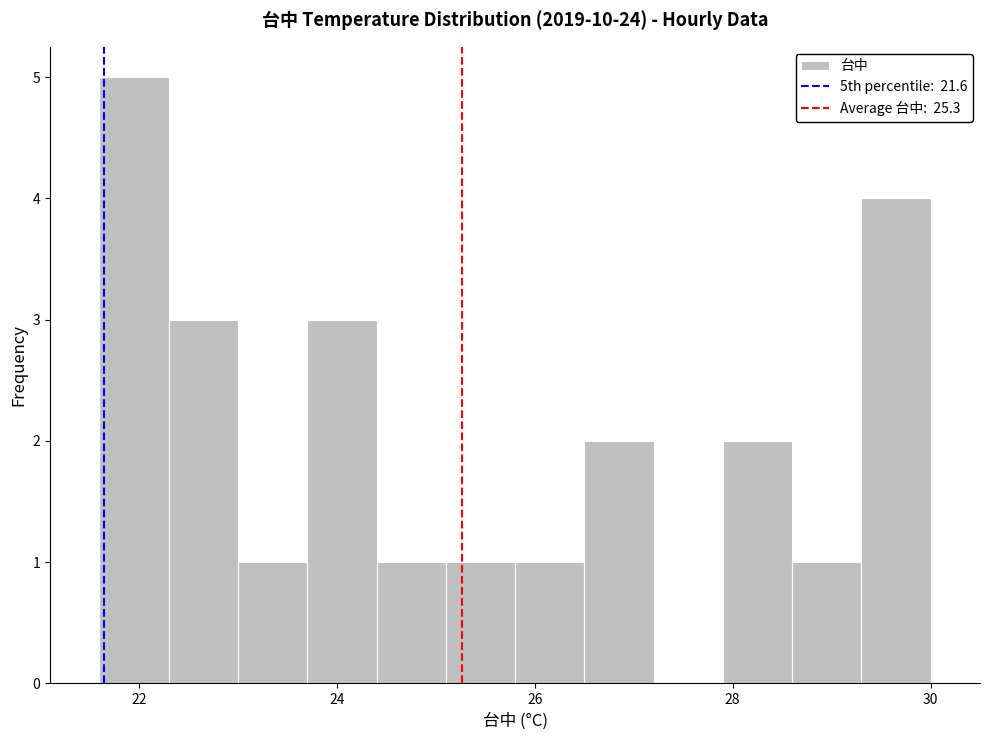

Read against the x-axis, roughly where is the centre of the tallest bar?

22.0